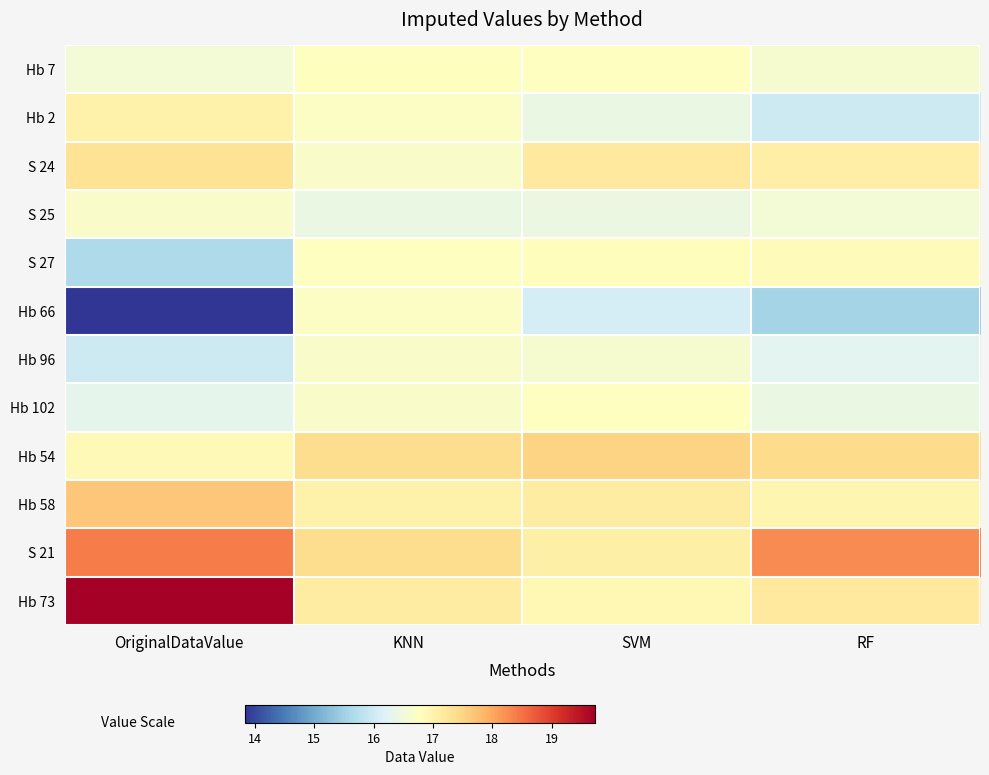

Reading left to right, what are all the values shown in this chart?

Hb 7: OriginalDataValue=16.5	KNN=16.8	SVM=16.8	RF=16.6
Hb 2: OriginalDataValue=17.0	KNN=16.7	SVM=16.4	RF=16.0
S 24: OriginalDataValue=17.3	KNN=16.7	SVM=17.2	RF=17.1
S 25: OriginalDataValue=16.7	KNN=16.4	SVM=16.4	RF=16.5
S 27: OriginalDataValue=15.6	KNN=16.8	SVM=16.8	RF=16.8
Hb 66: OriginalDataValue=13.8	KNN=16.7	SVM=16.1	RF=15.6
Hb 96: OriginalDataValue=16.0	KNN=16.7	SVM=16.6	RF=16.3
Hb 102: OriginalDataValue=16.3	KNN=16.7	SVM=16.8	RF=16.4
Hb 54: OriginalDataValue=16.9	KNN=17.4	SVM=17.5	RF=17.4
Hb 58: OriginalDataValue=17.7	KNN=17.0	SVM=17.1	RF=16.9
S 21: OriginalDataValue=18.4	KNN=17.4	SVM=17.1	RF=18.3
Hb 73: OriginalDataValue=19.7	KNN=17.1	SVM=16.9	RF=17.2